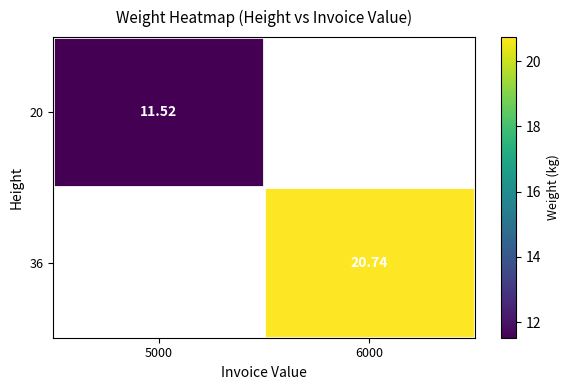

The value of 36 at 6000 is 32.3. True or false?

False